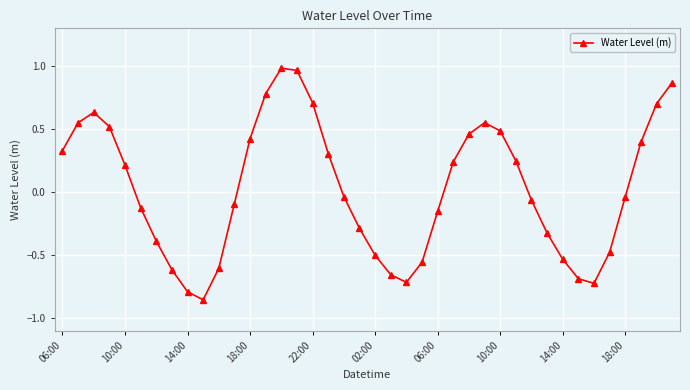

What is the value of the 14th point from the left?

0.8